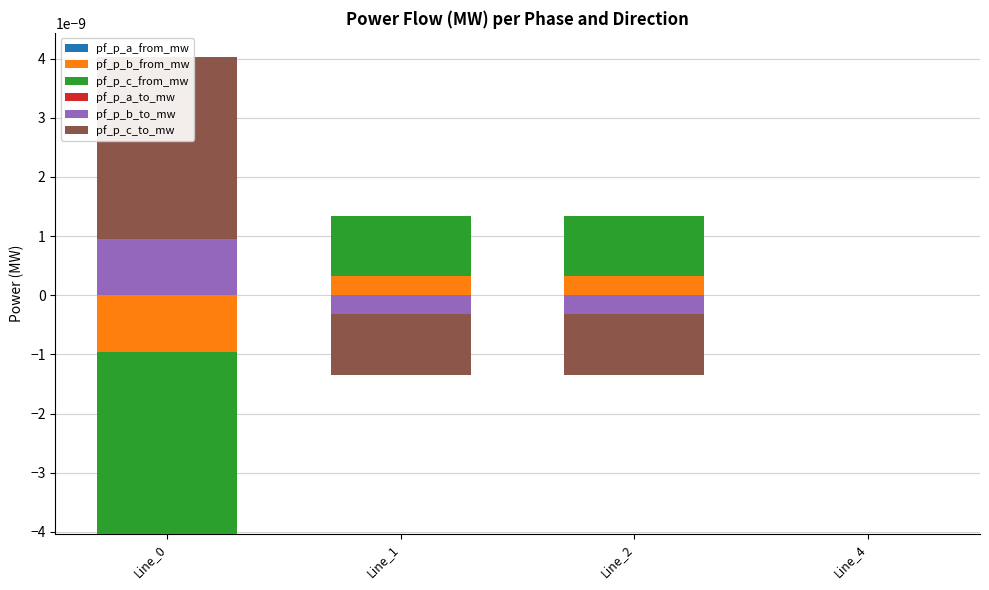

Is it true that pf_p_a_to_mw equals 0.0 at Line_1?

True